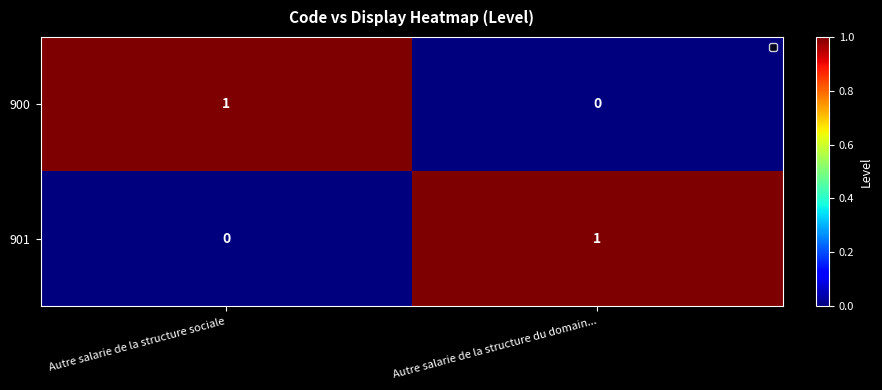

Rank the series at Autre salarie de la structure du domain... from lowest to highest value.

900, 901